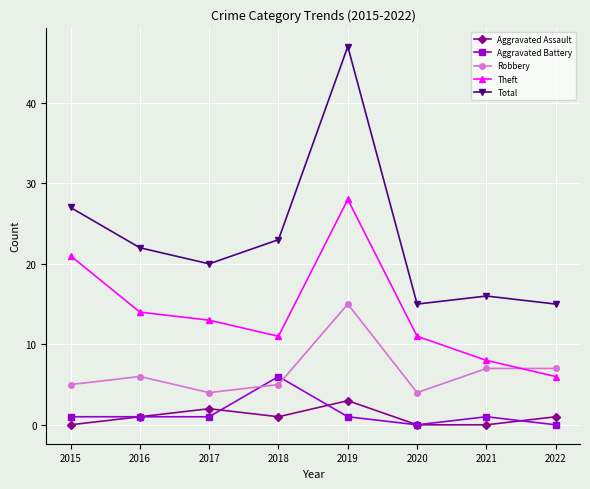

In Total, how many points are higher than both neighbors (excluding endpoints)?

2